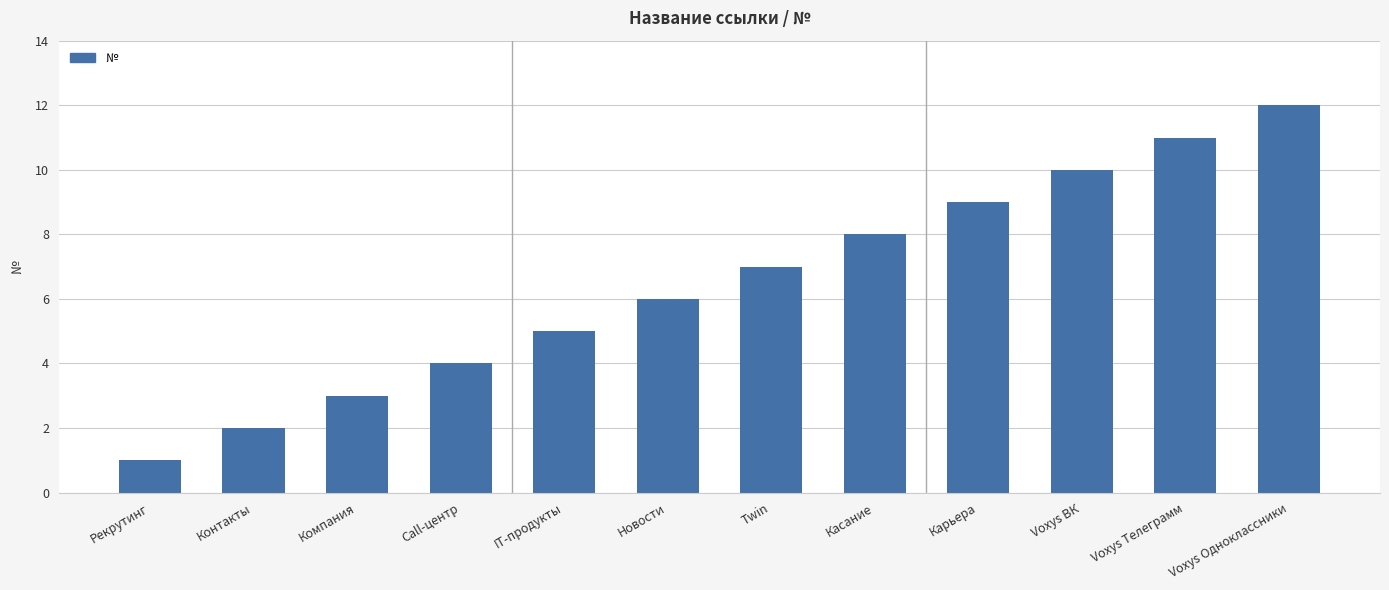

What is the difference between the values at Рекрутинг and Карьера?

8